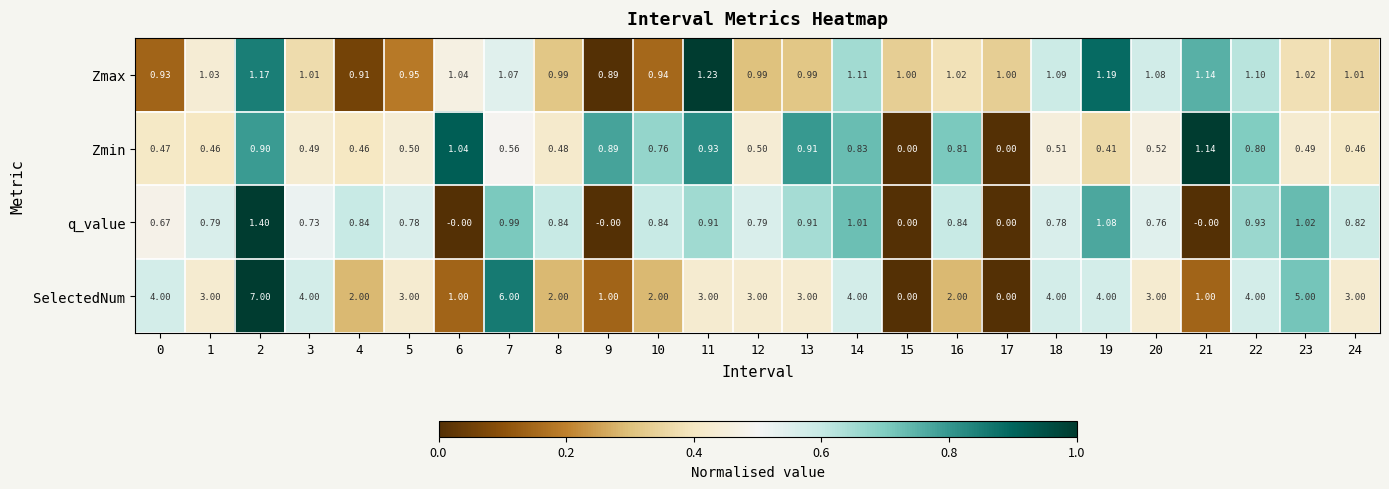

What is the spread (max minus min) of values at 15?

1.0